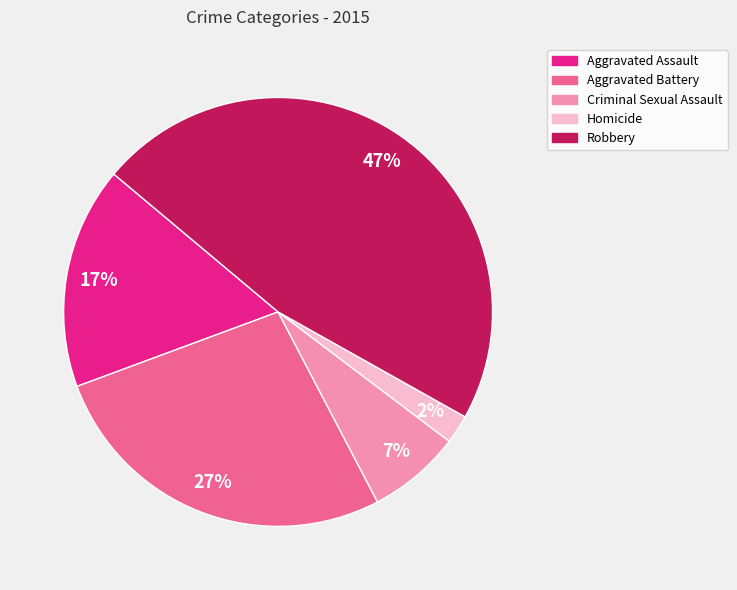

How many segments does this pie chart have?

5